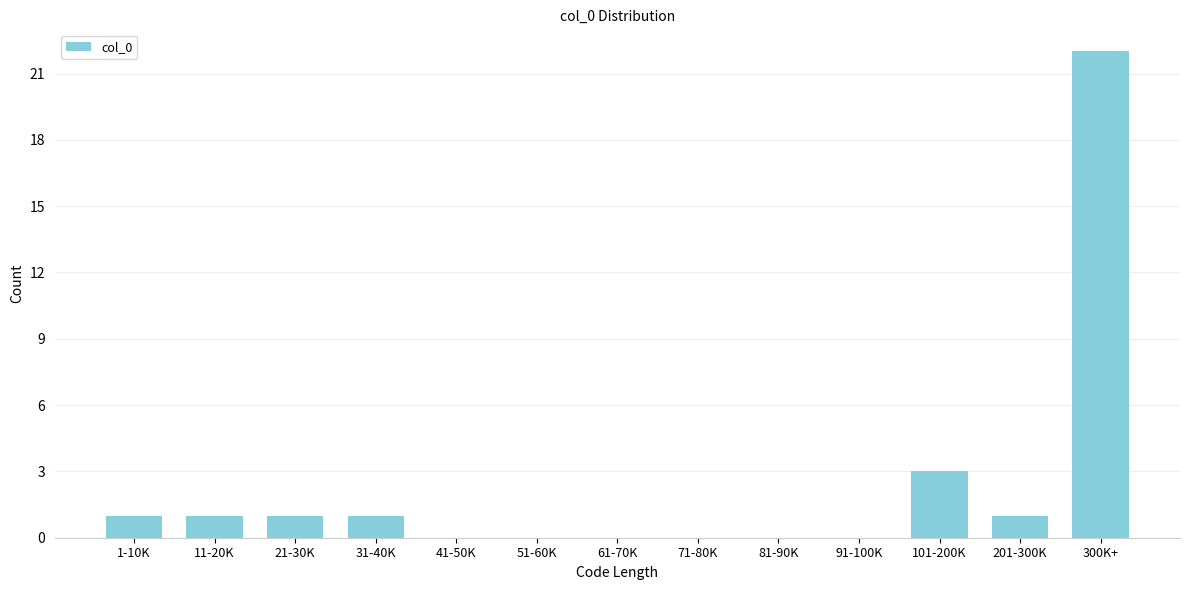

Reading left to right, list all the values displayed in this chart.

1-10K=1	11-20K=1	21-30K=1	31-40K=1	41-50K=0	51-60K=0	61-70K=0	71-80K=0	81-90K=0	91-100K=0	101-200K=3	201-300K=1	300K+=22